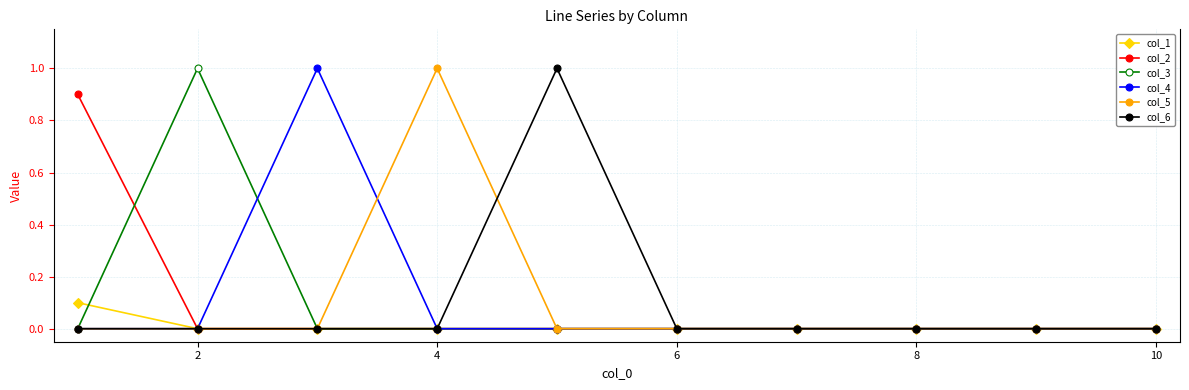

How many data points does each series have?

10